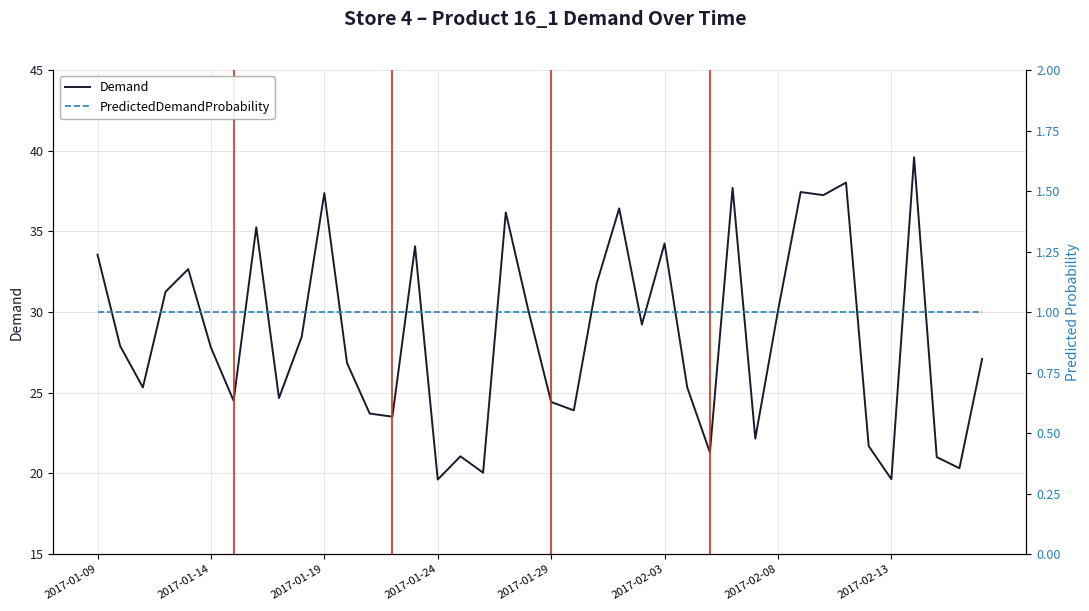

Which series has the largest total across all categories?

Demand